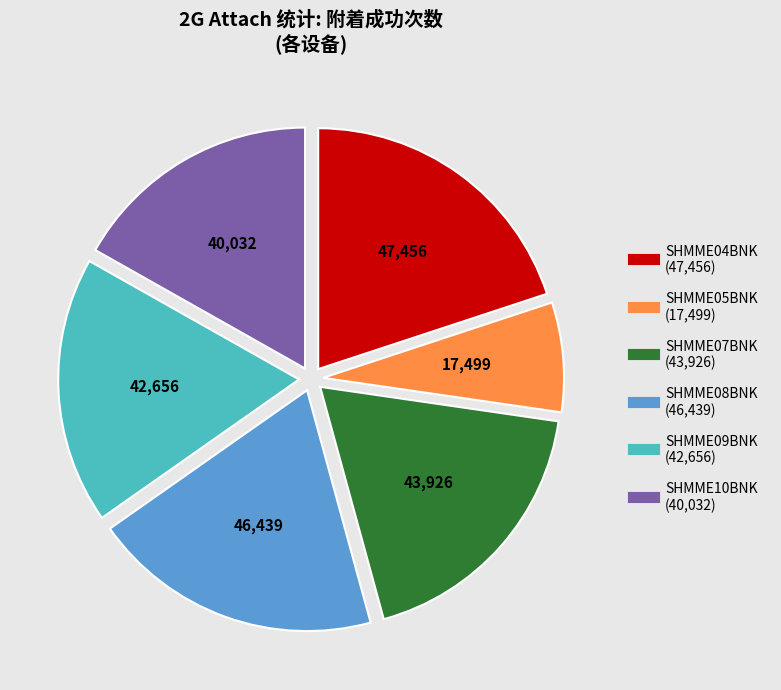

Combined, do SHMME09BNK and SHMME04BNK account for over 50%?

No